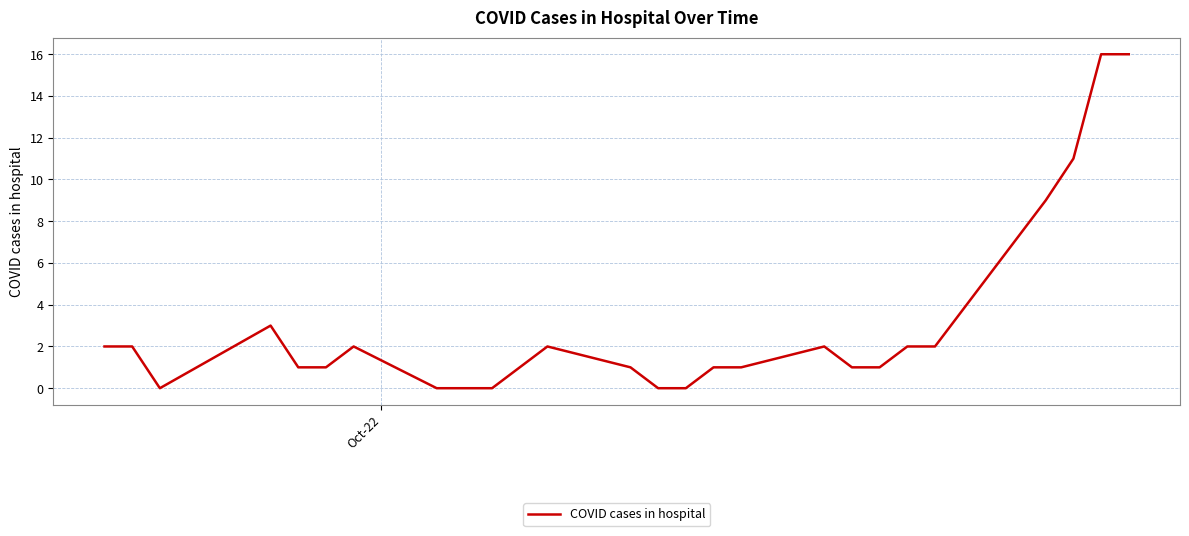

True or false: the data has more than 0 interior local peaks.

True